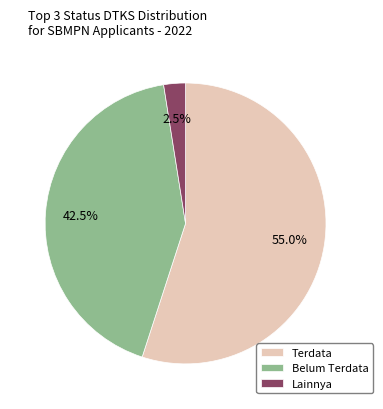

Which category accounts for the majority?

Terdata